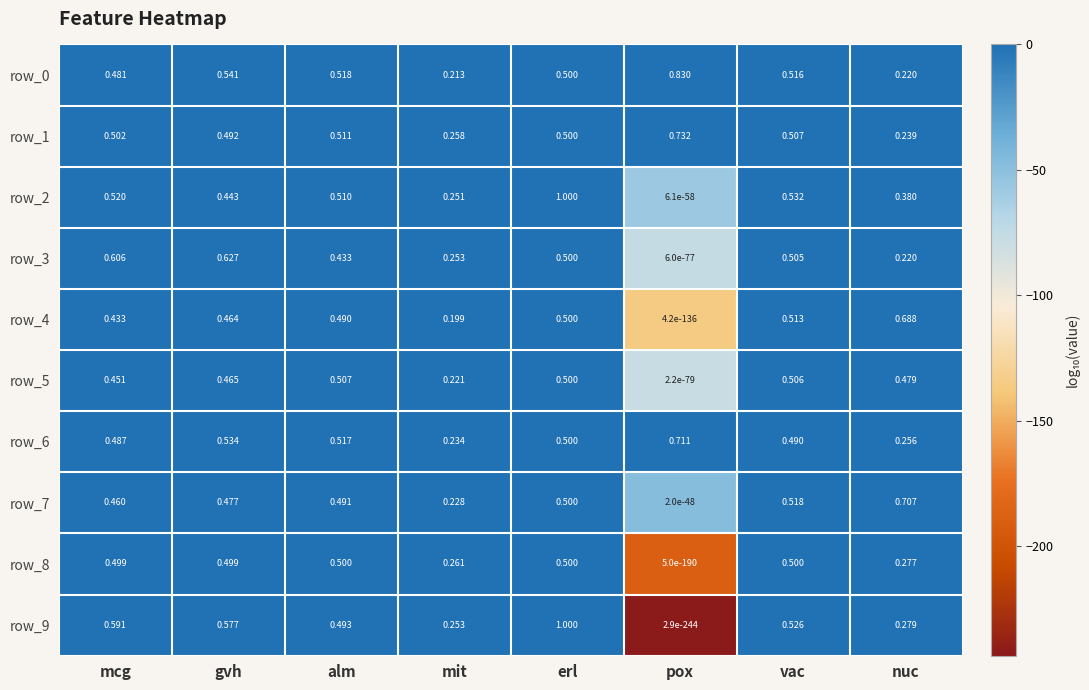

Where is row_0 nearest to the value 0?

mit